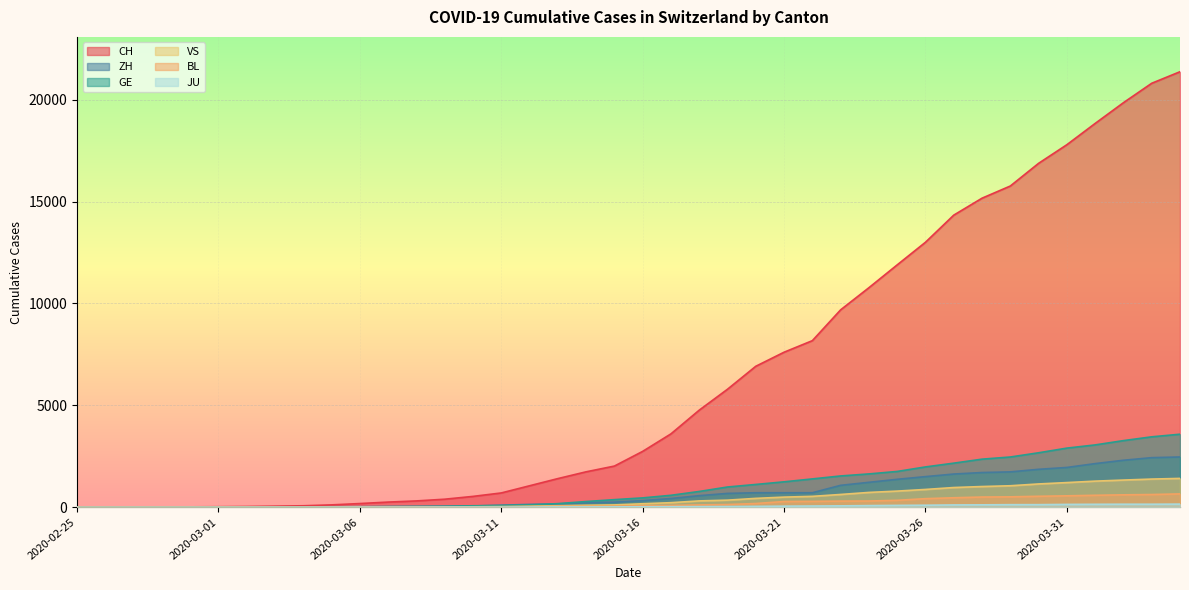

What is the difference between the ZH values at 2020-02-25 and 2020-03-28?

1704